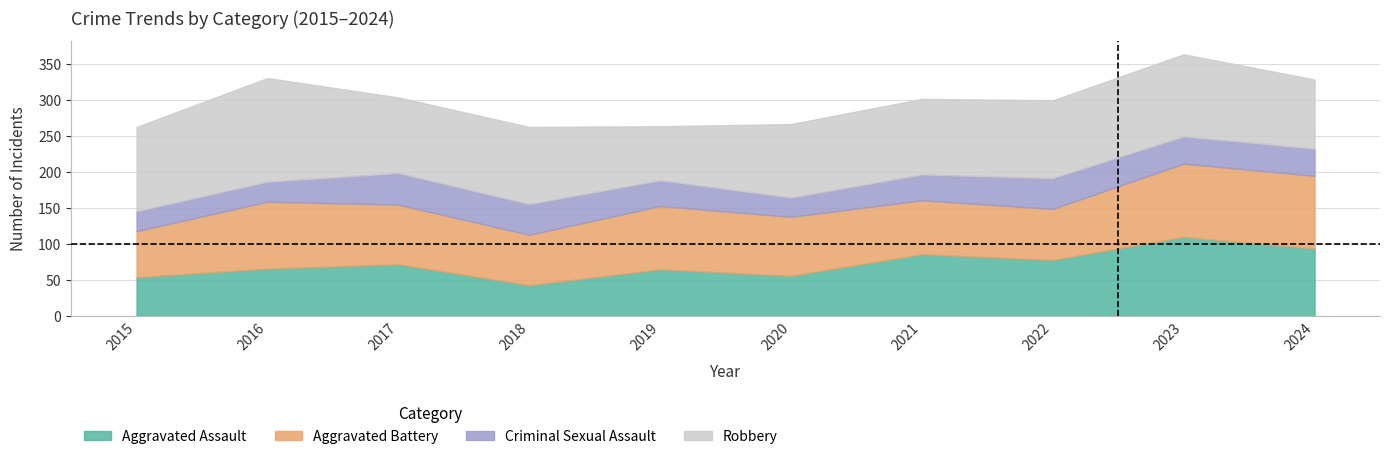

How many interior local peaks does the Aggravated Battery series have?

3